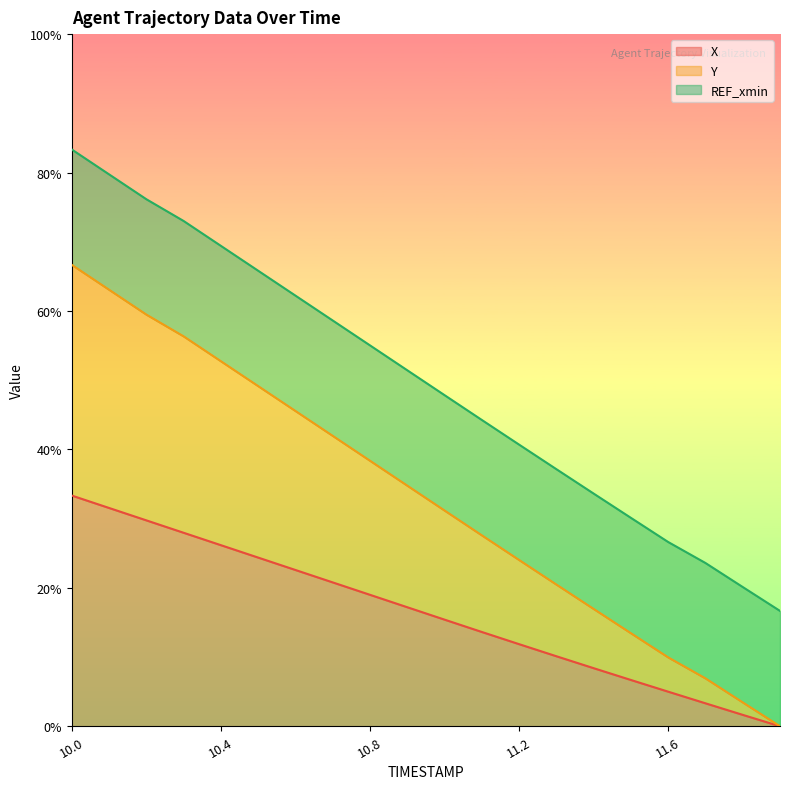

What is the maximum value for X?

0.3